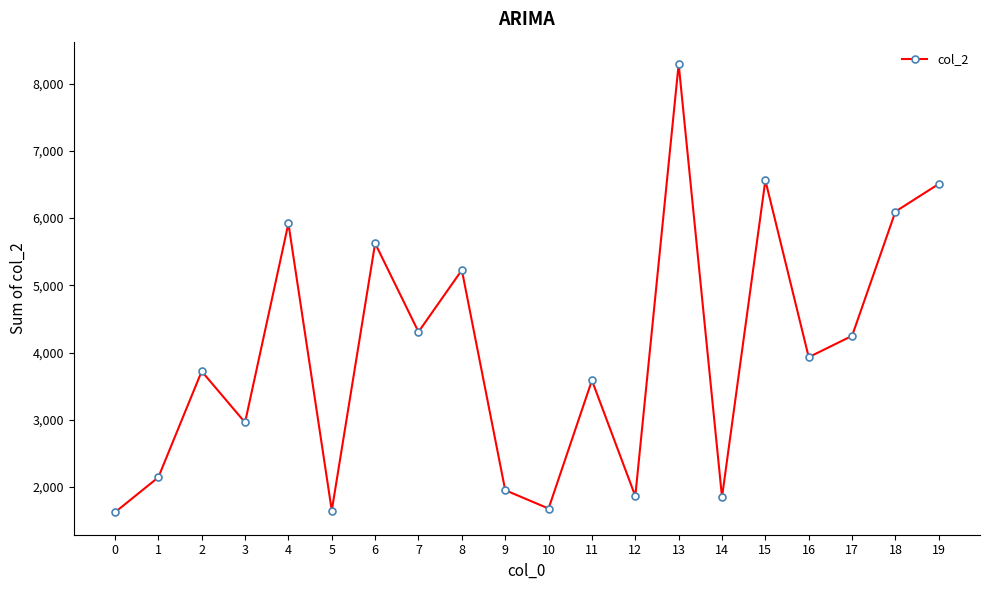

What is the value of the 16th point from the left?

6561